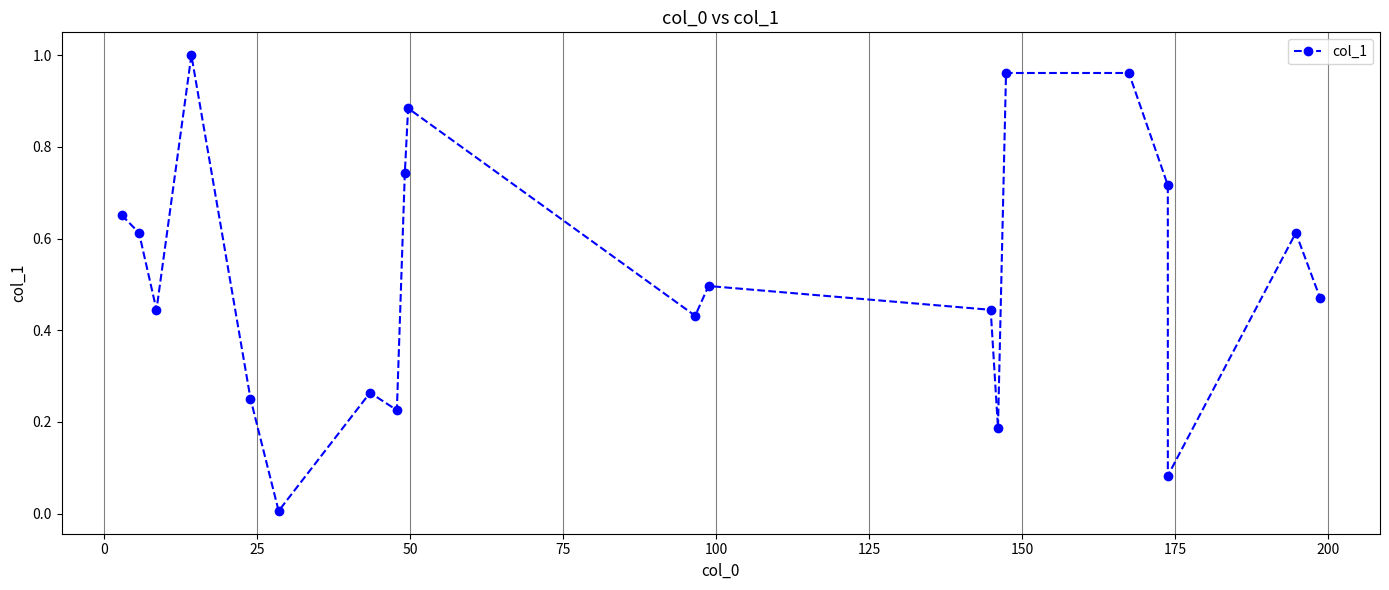

How many lines are shown in the chart?

1